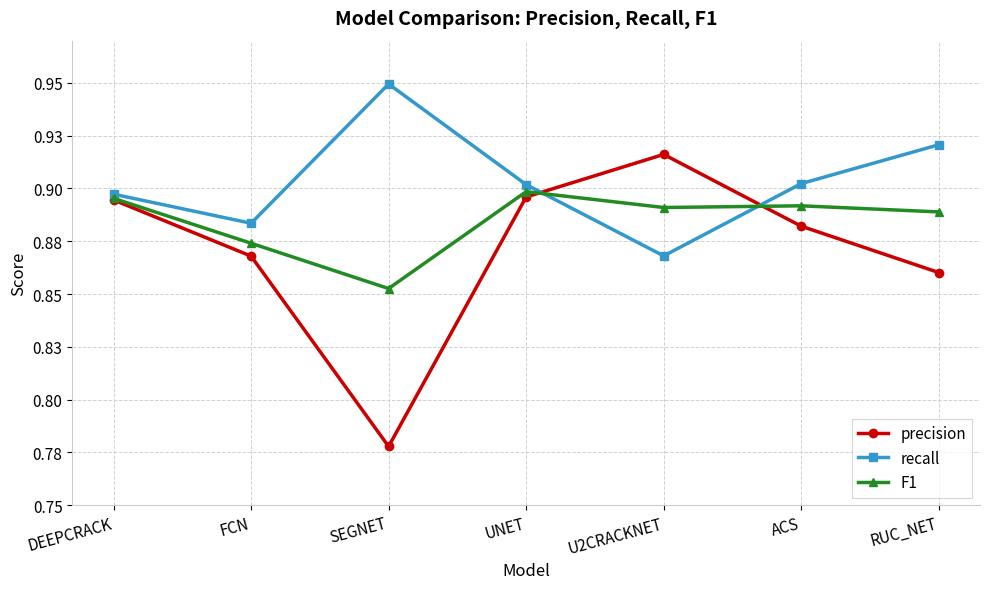

Is it true that precision equals 1.4 at UNET?

False